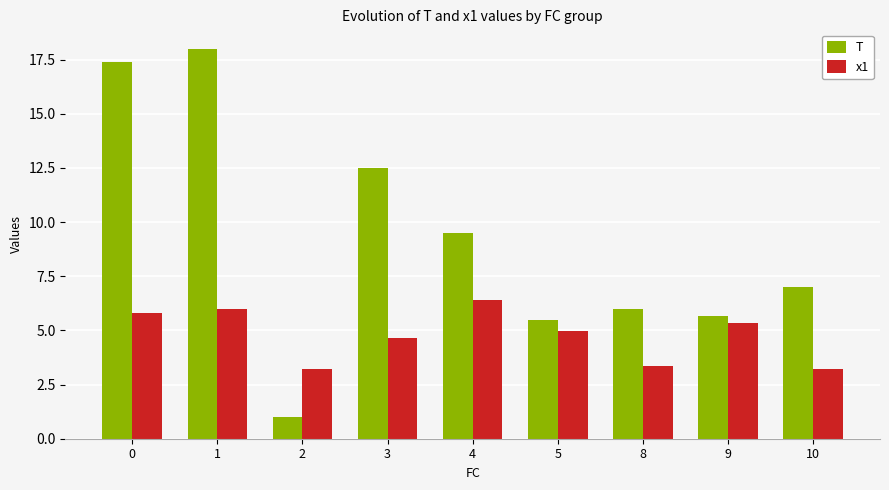

Reading left to right, list all the values displayed in this chart.

T: 0=17.4	1=18.0	2=1.0	3=12.5	4=9.5	5=5.5	8=6.0	9=5.7	10=7.0
x1: 0=5.8	1=6.0	2=3.2	3=4.7	4=6.4	5=5.0	8=3.4	9=5.4	10=3.2